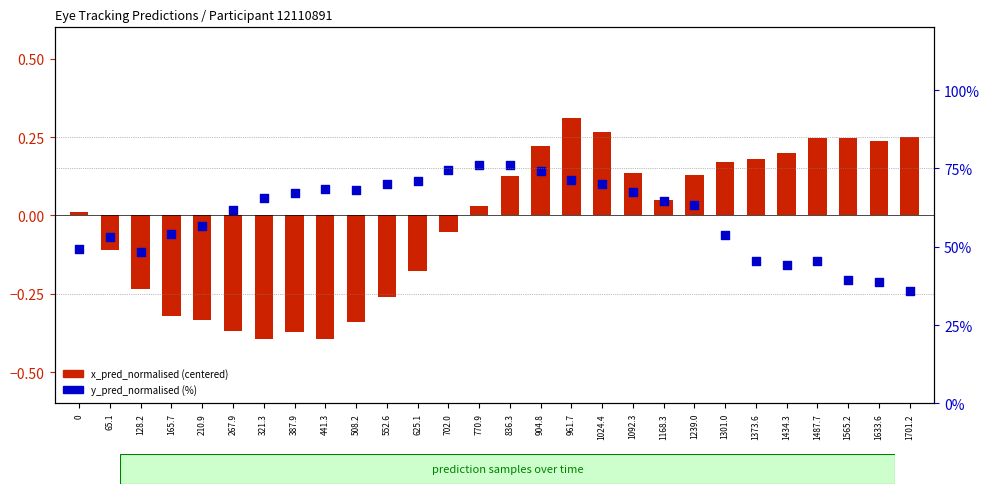

Is the value of y_pred_normalised (%) at 210.9 greater than the value of x_pred_normalised (centered) at 1434.3?

Yes